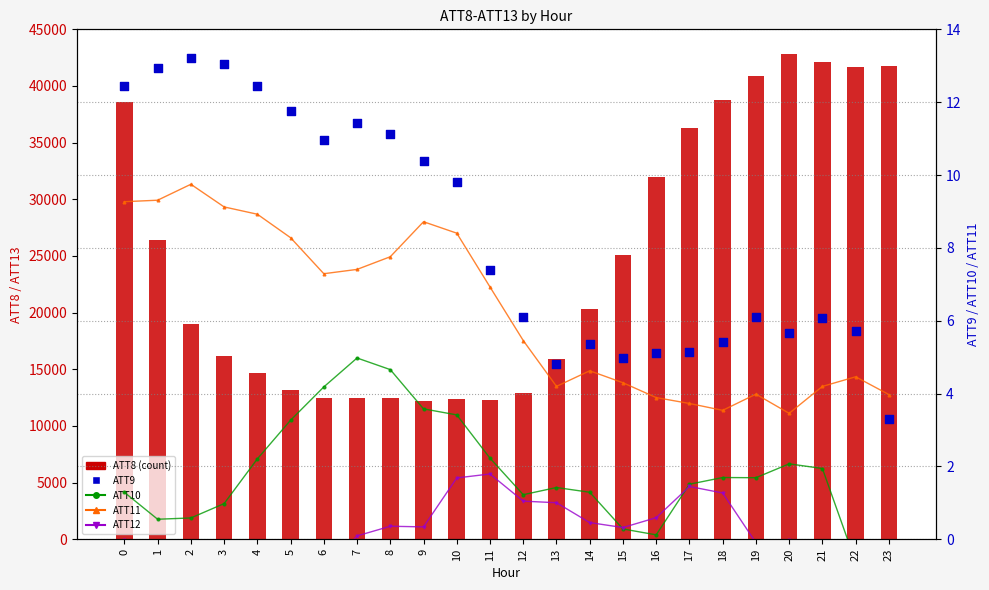

At which category is the sum across all series the highest?

20